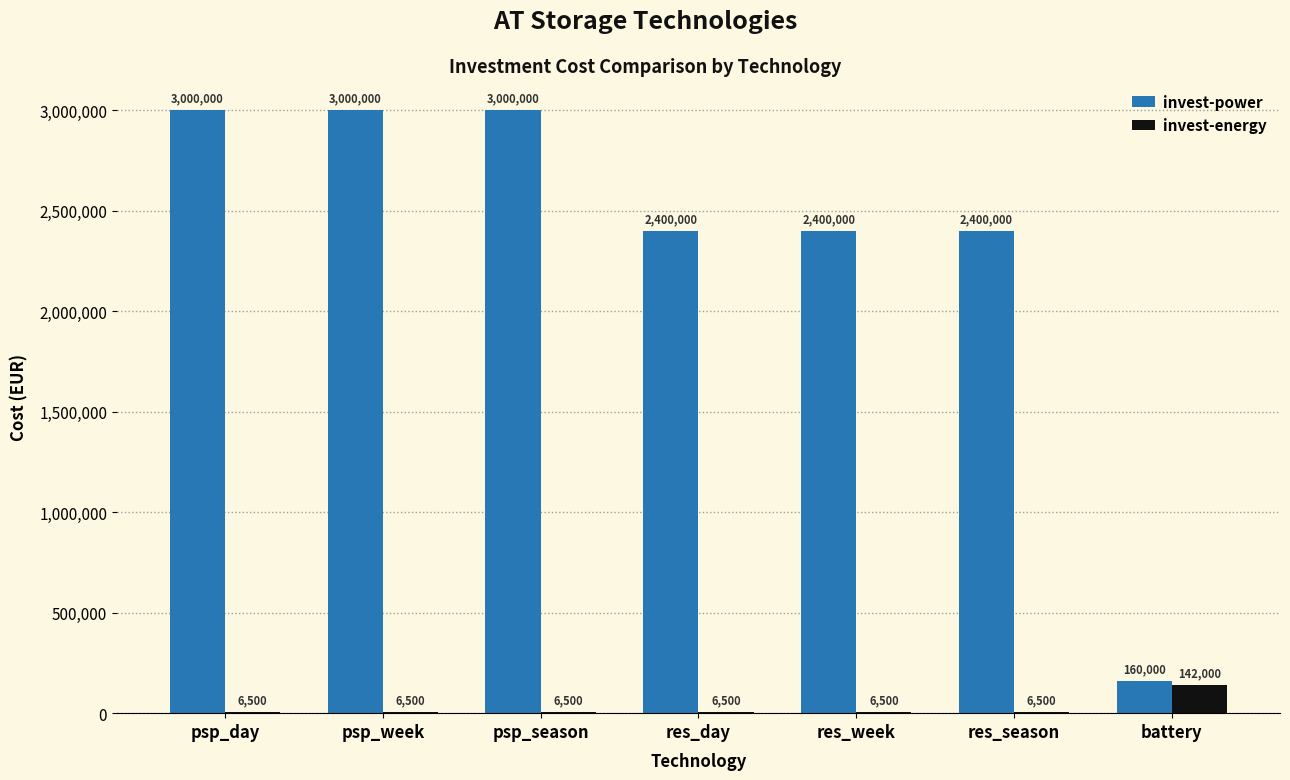

Count the invest-power values in the range 2400000 to 3000000.

6